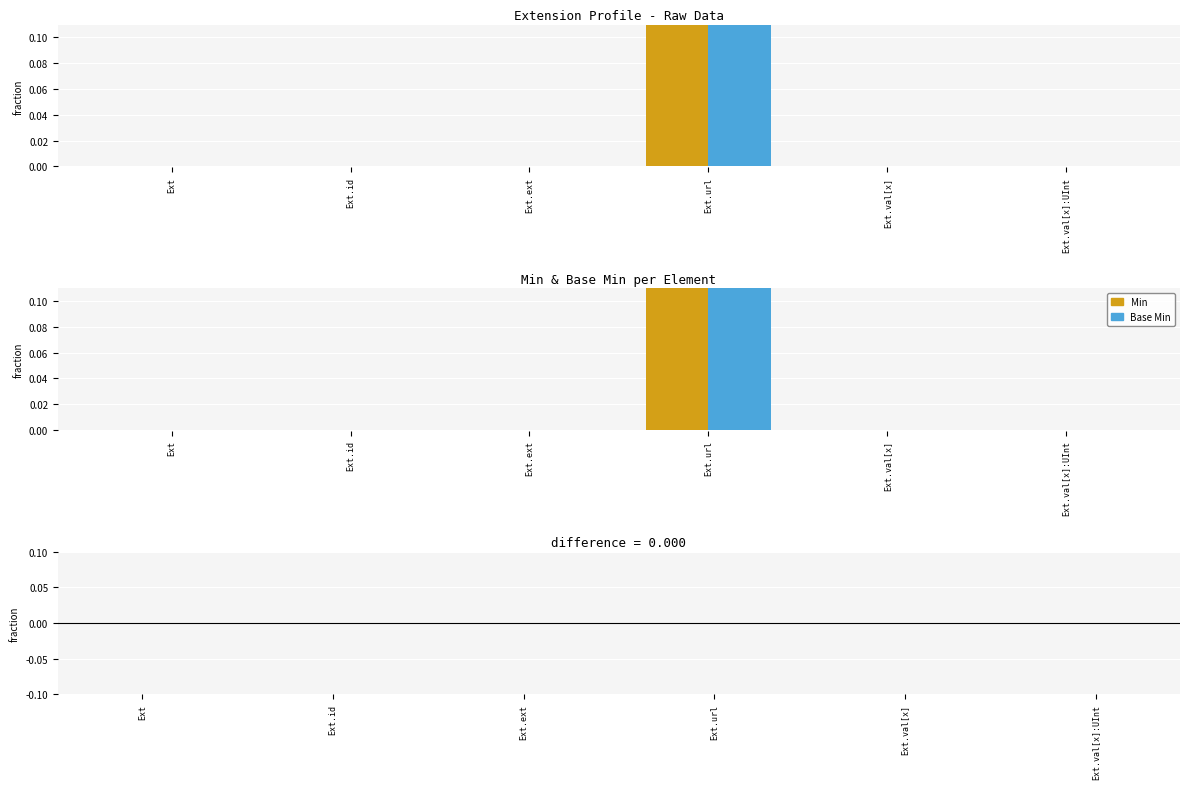

At which category is the sum across all series the highest?

Ext.url